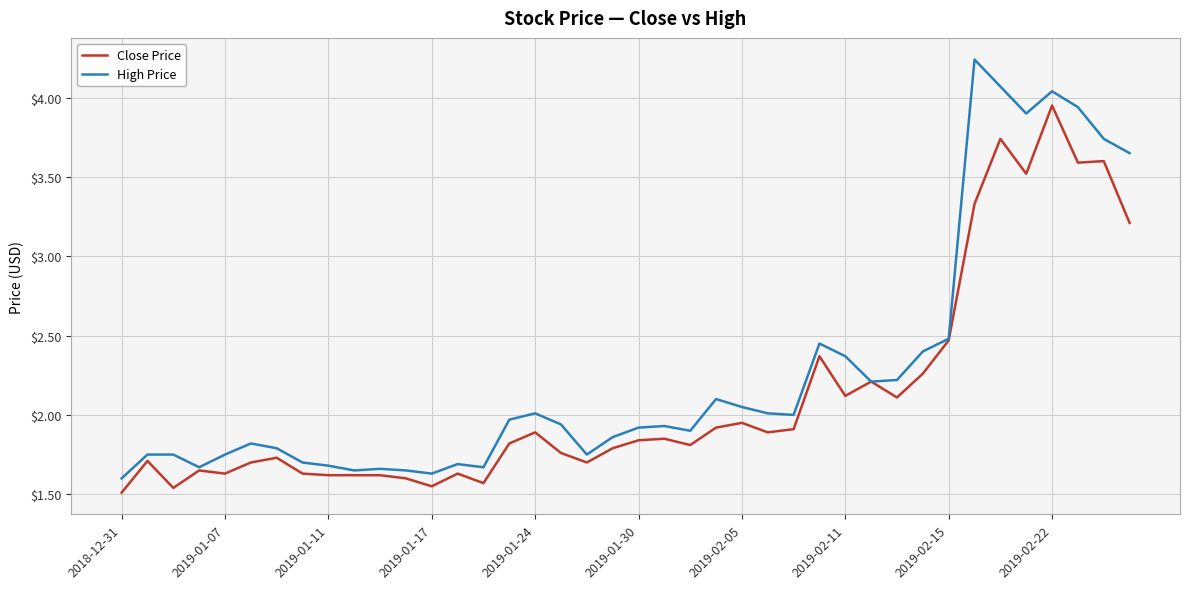

How many distinct data groups are displayed?

2